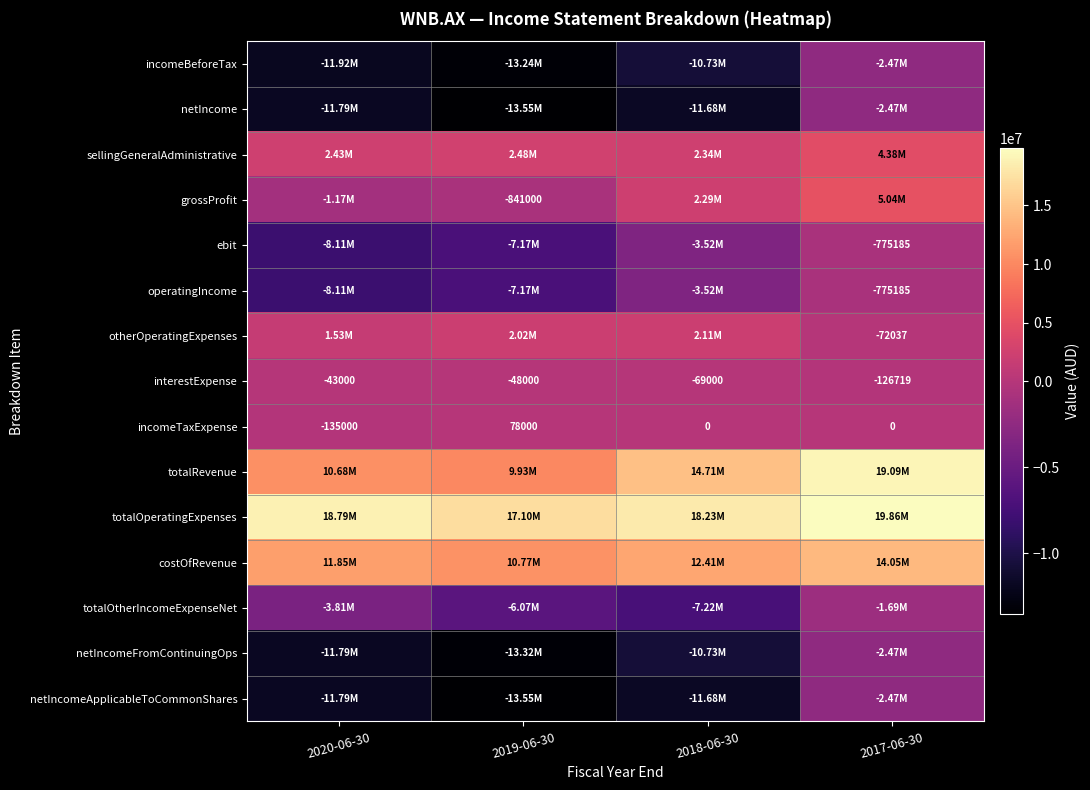

How many data points does each series have?

4